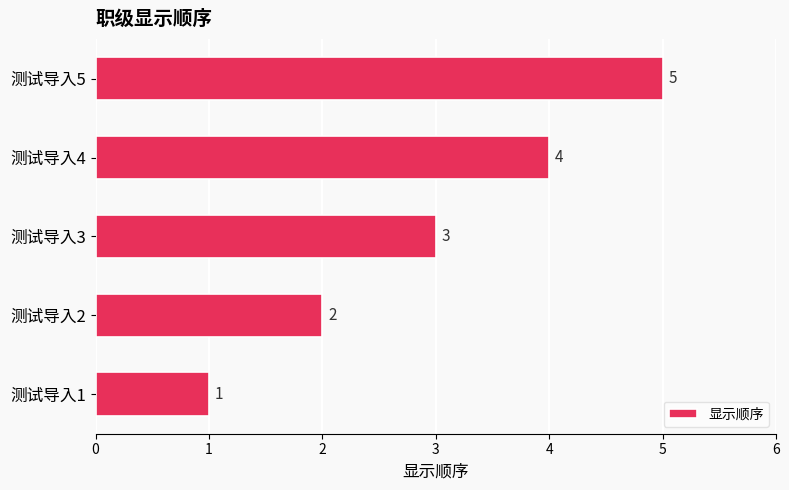

The chart shows a value of 5 at 测试导入5. True or false?

True